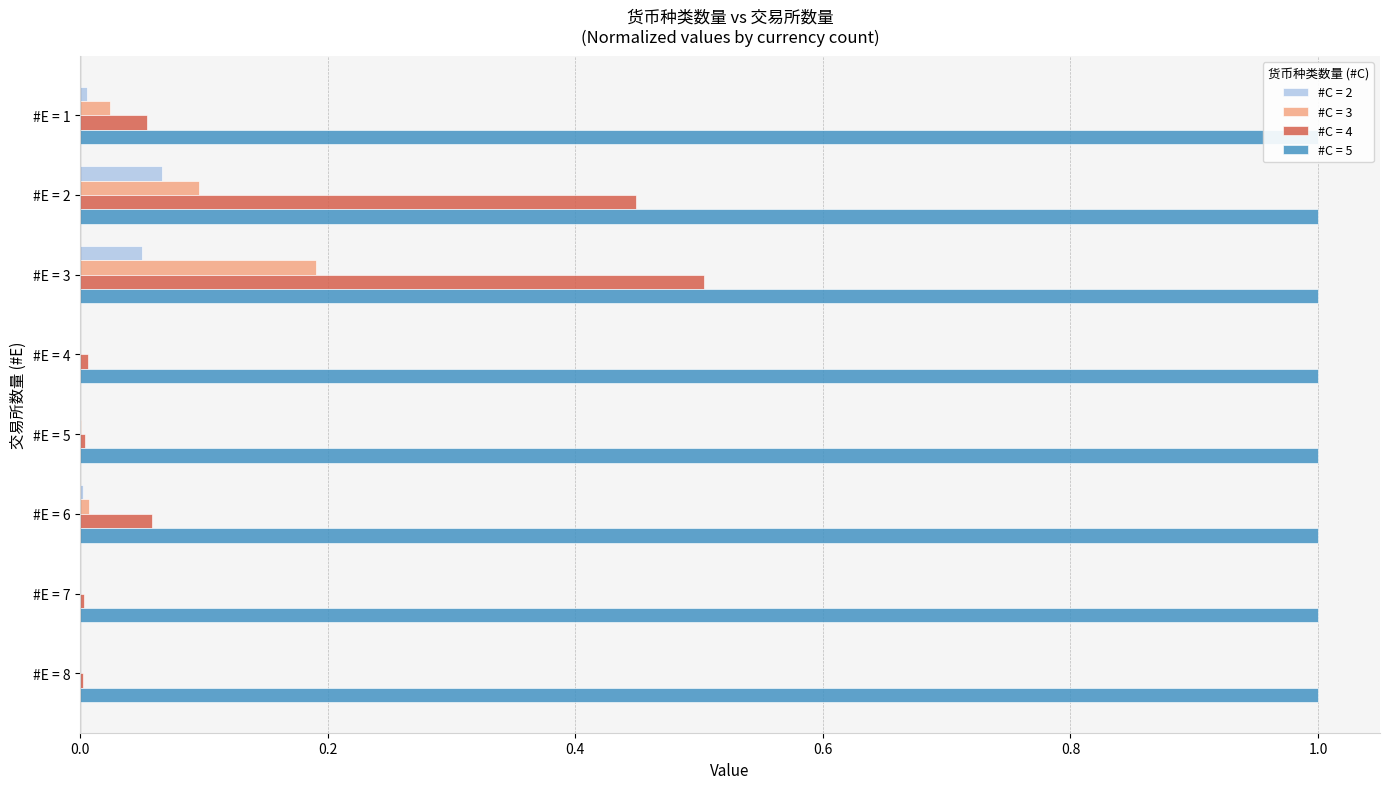

Which series changed the most between #E = 3 and #E = 6?

#C = 4